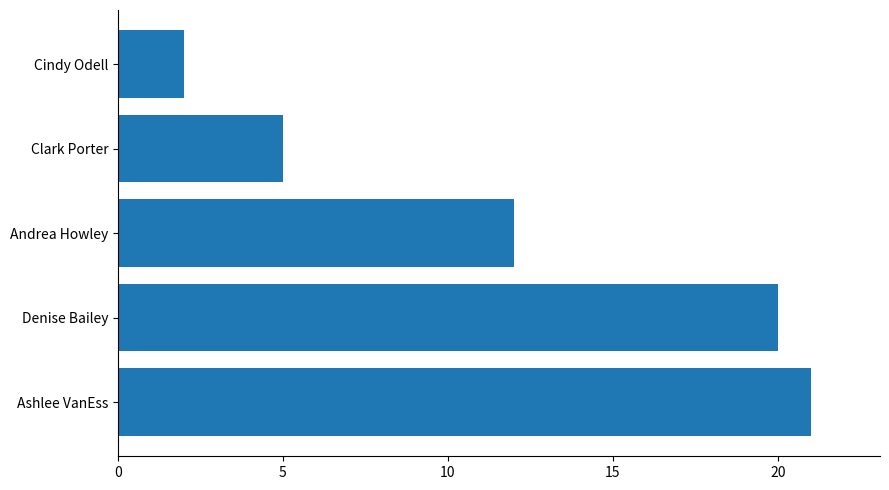

Reading bottom to top, what are all the values shown in this chart?

21	20	12	5	2